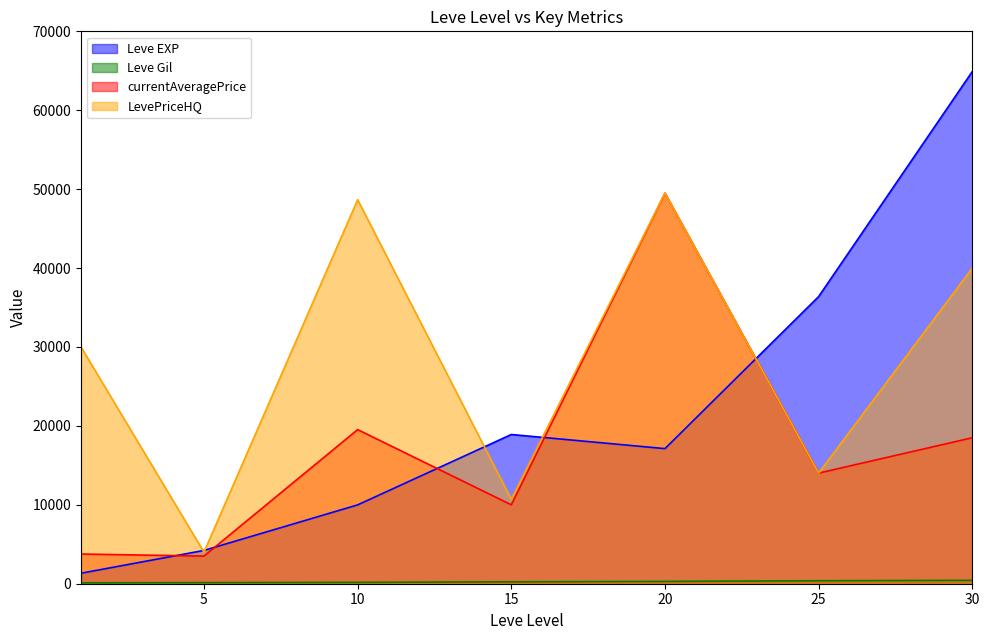

Rank the series at 20 from highest to lowest value.

currentAveragePrice, LevePriceHQ, Leve EXP, Leve Gil